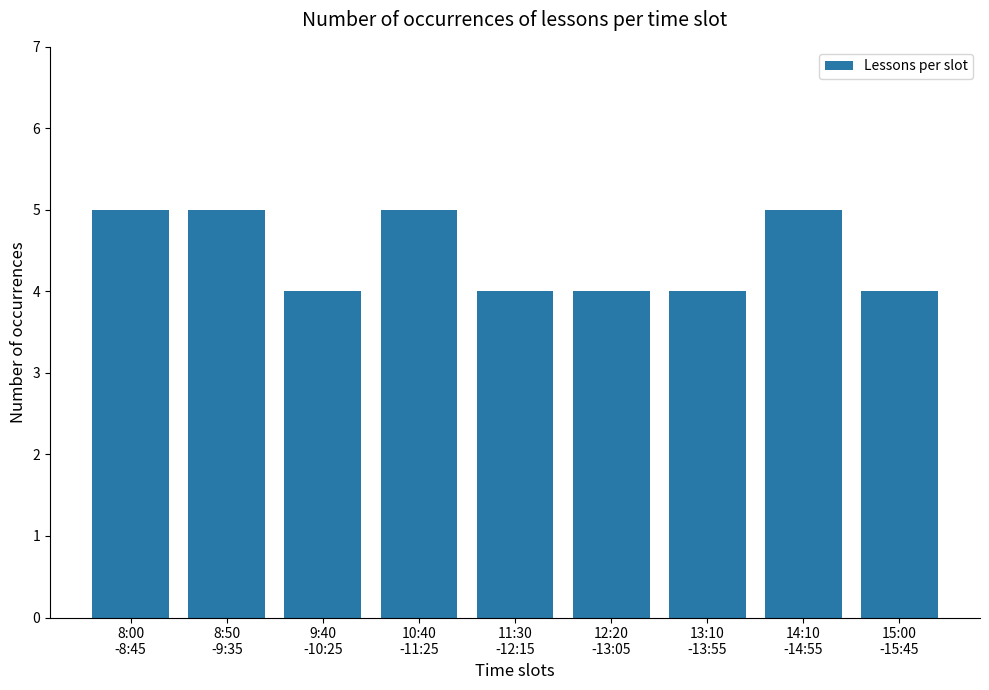

What is the difference between the maximum and minimum values?

1